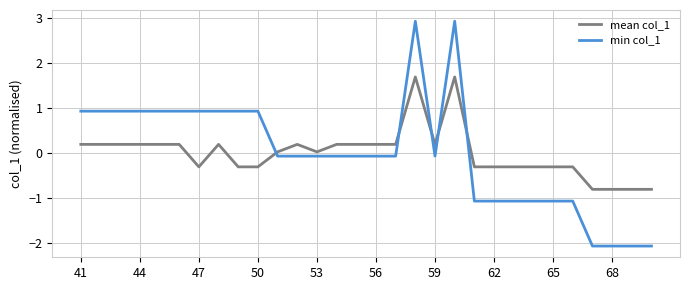

What is the minimum value for min col_1?

-2.1